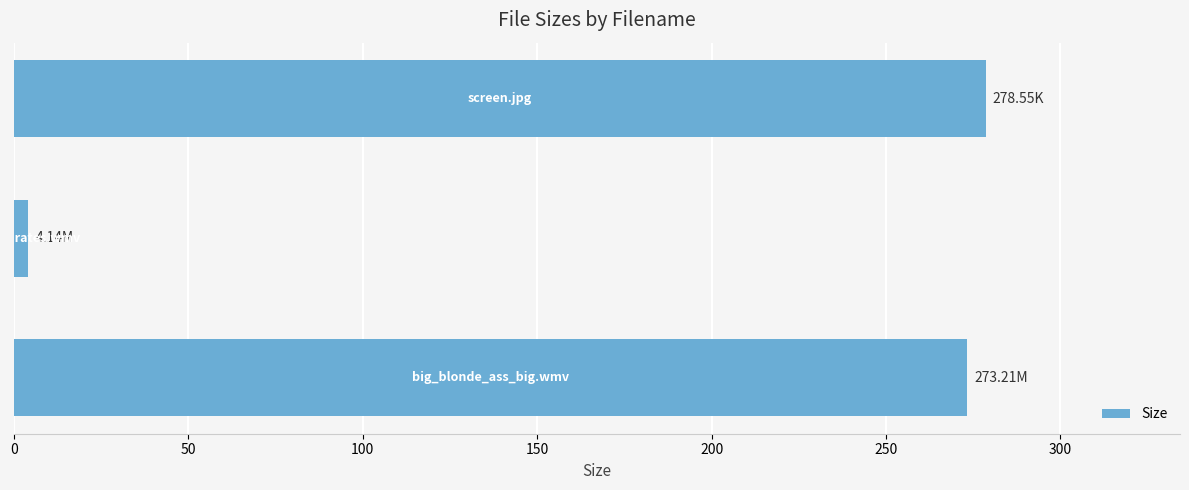

What is the sum of all values?

555.9